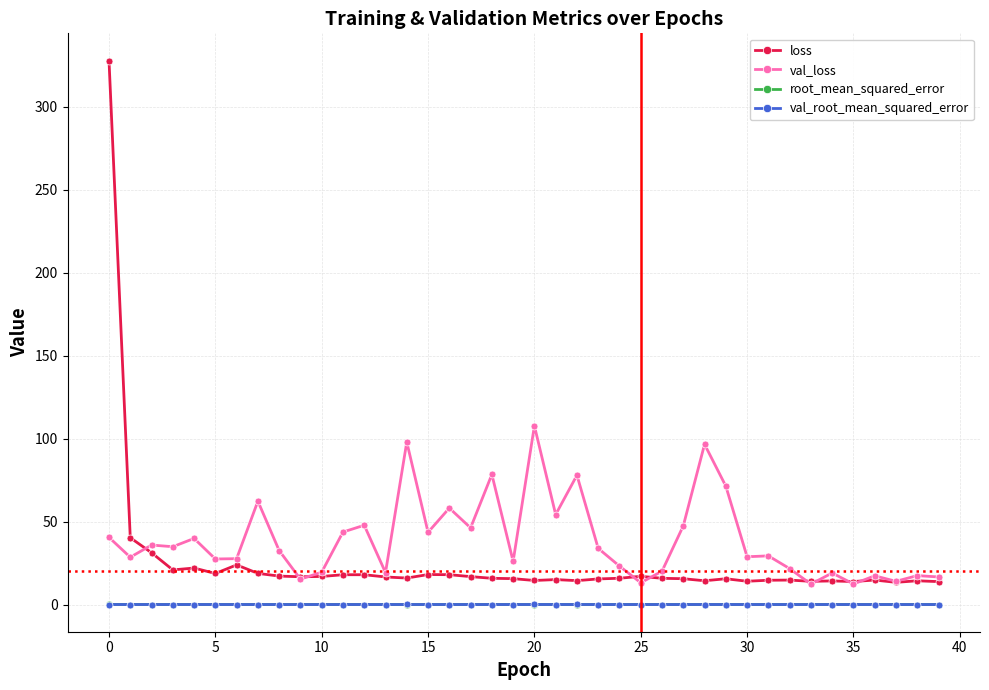

What is the maximum value for loss?

327.8